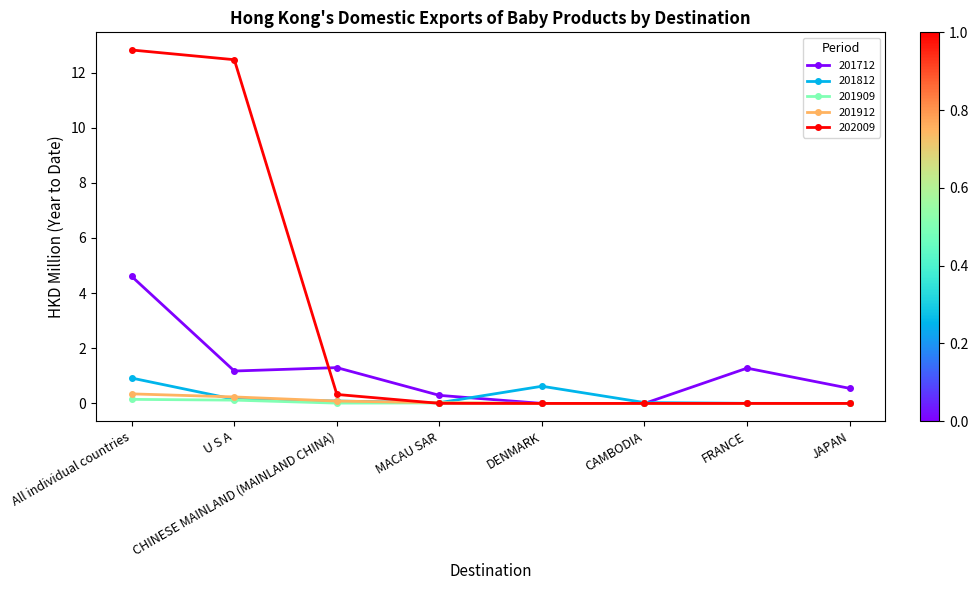

True or false: 201812 has a value of 0.0 at JAPAN.

True